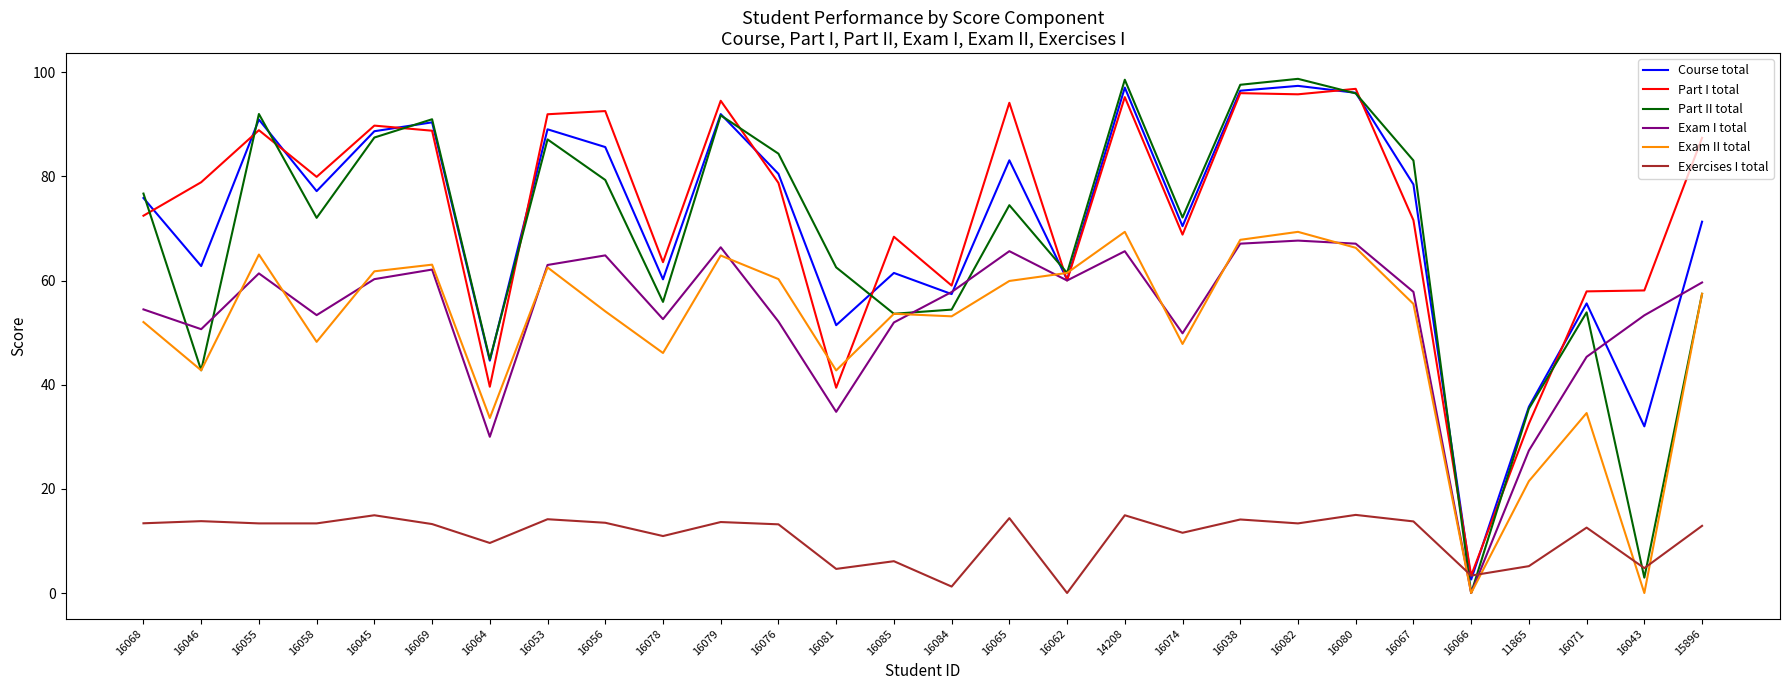

What is the lowest value of the Part I total series?

3.4